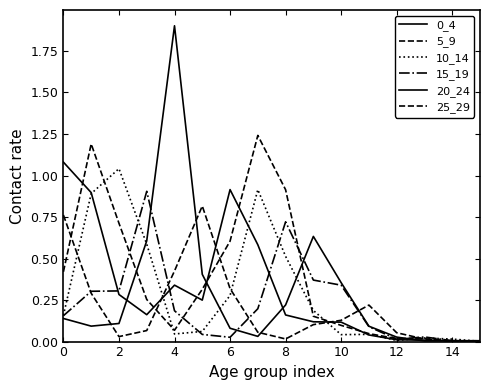

How many lines are shown in the chart?

6